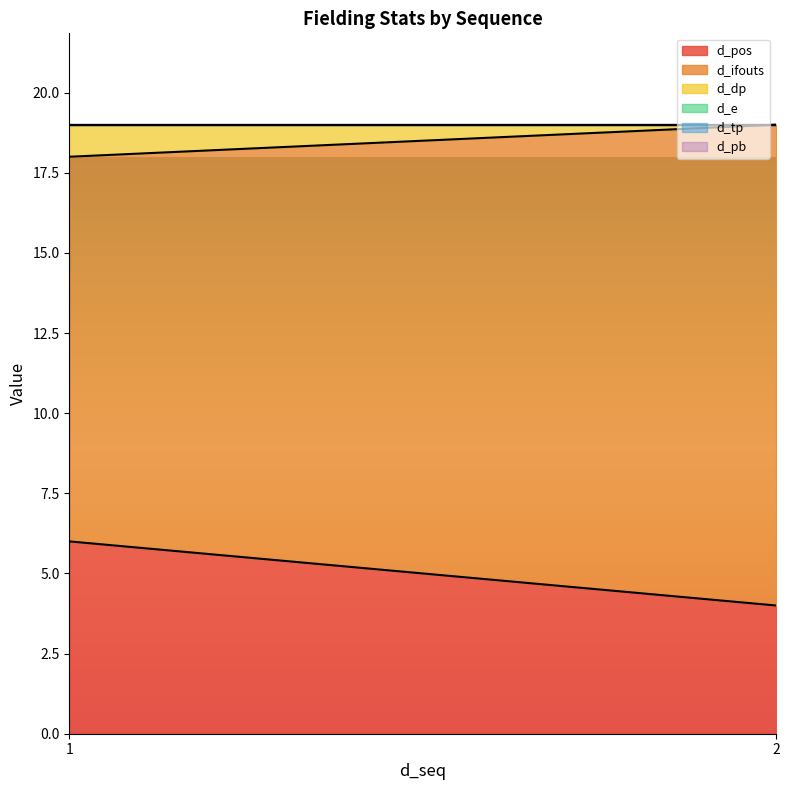

The value of d_pb at 1 is 0. True or false?

True